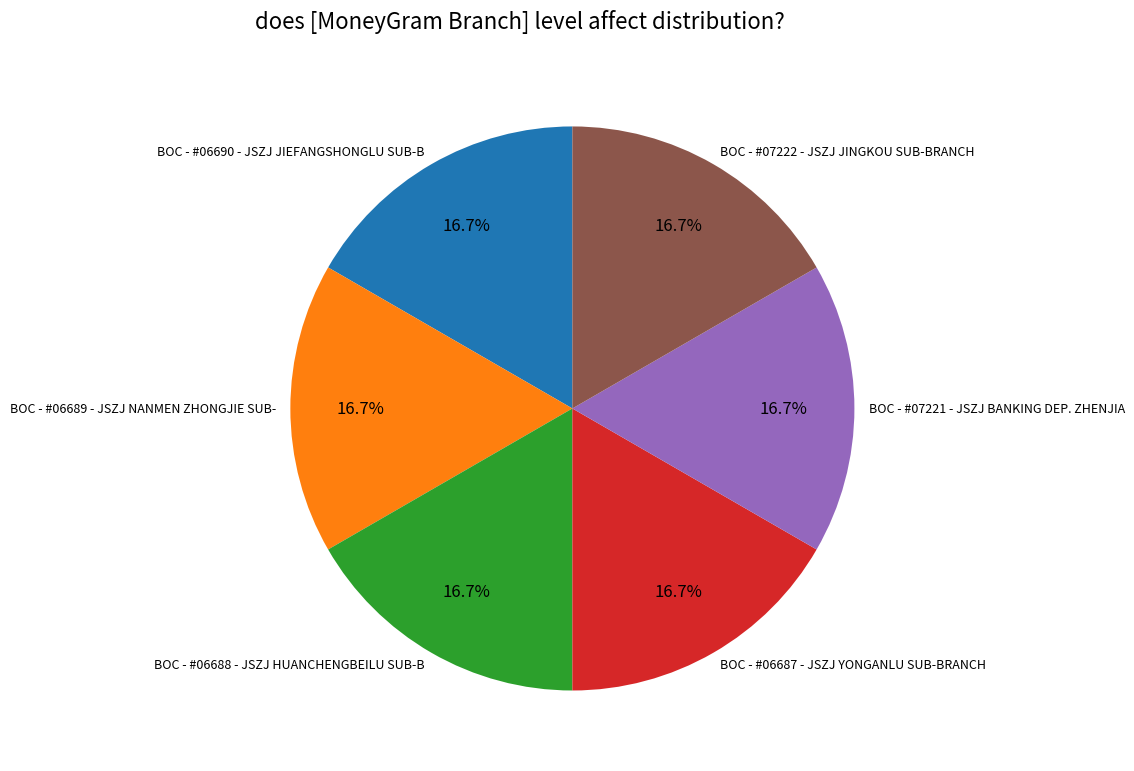

To the nearest percent, what is the average slice percentage?

17%